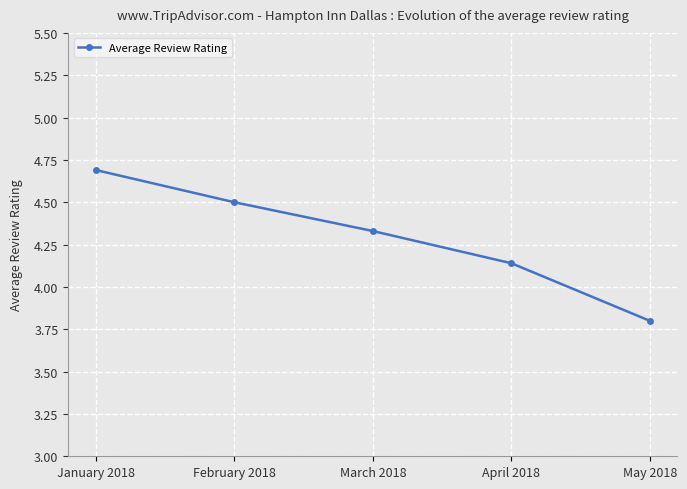

What is the label of the 2nd point from the left?

February 2018